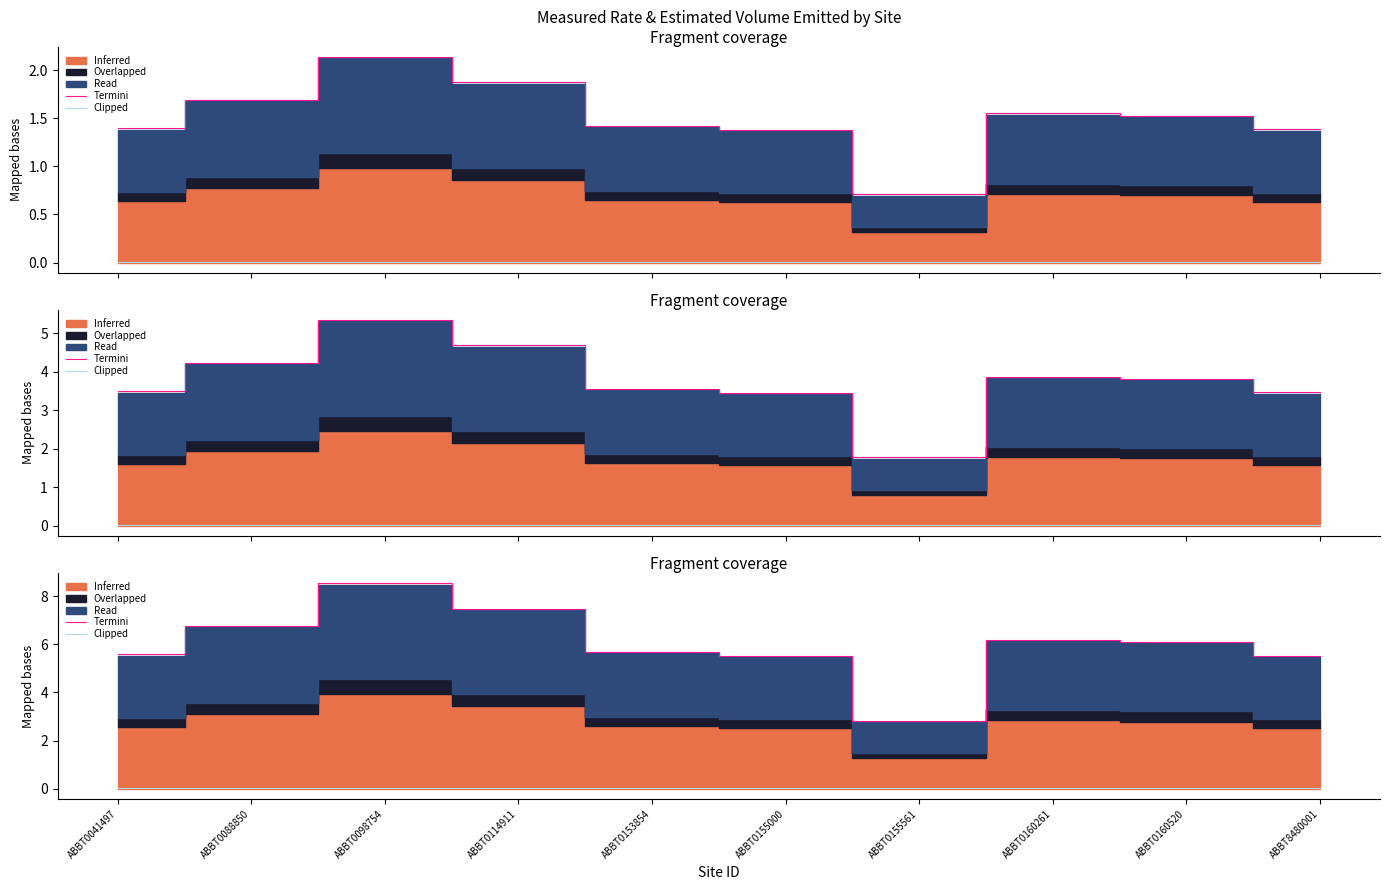

What is the total value across all series at ABBT0114911?

7.5